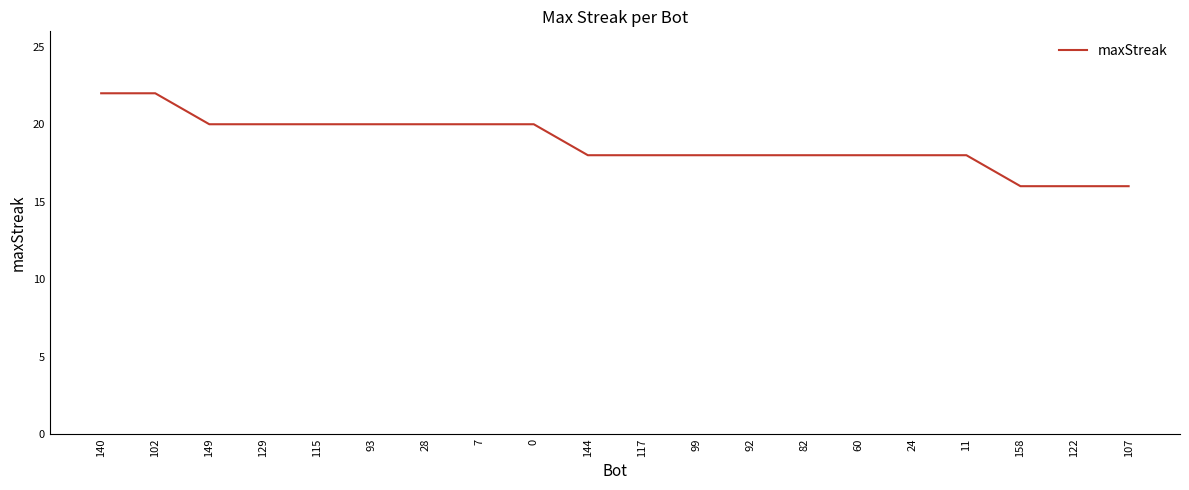

What is the sum of all values?

376